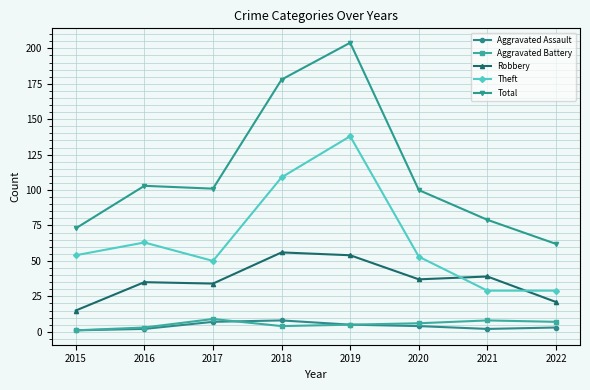

Is this an area chart (filled region under the line)?

No